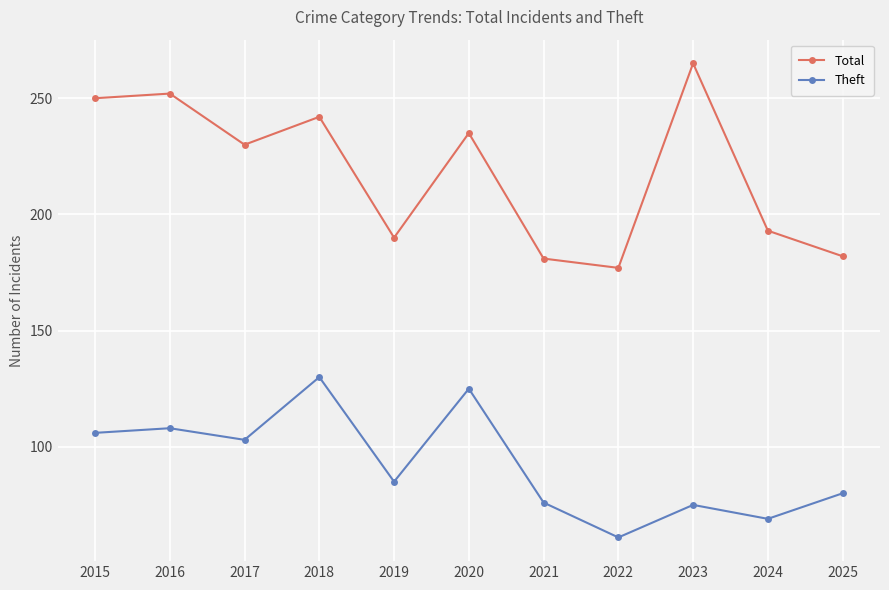

Which label corresponds to the largest value in the chart?

2023